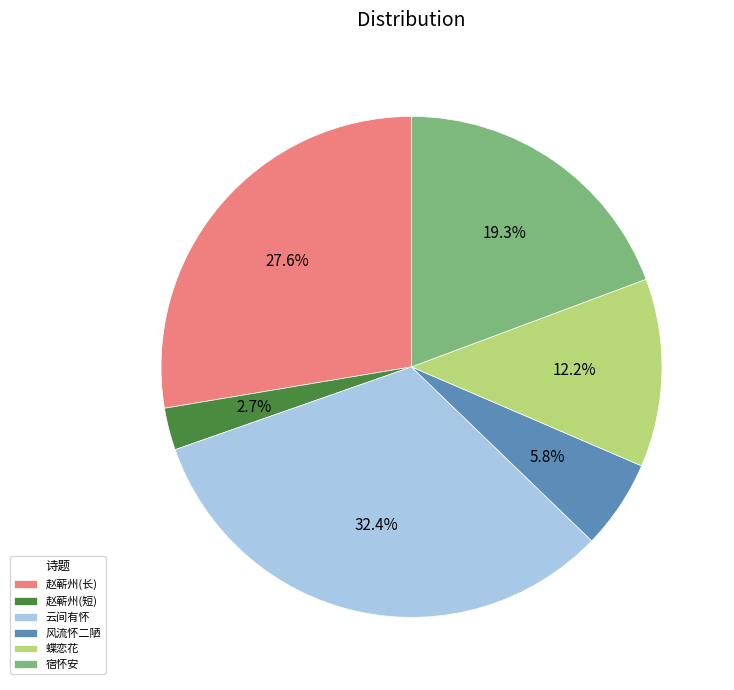

To the nearest percent, what is the difference between the largest and smallest slice percentages?

30%